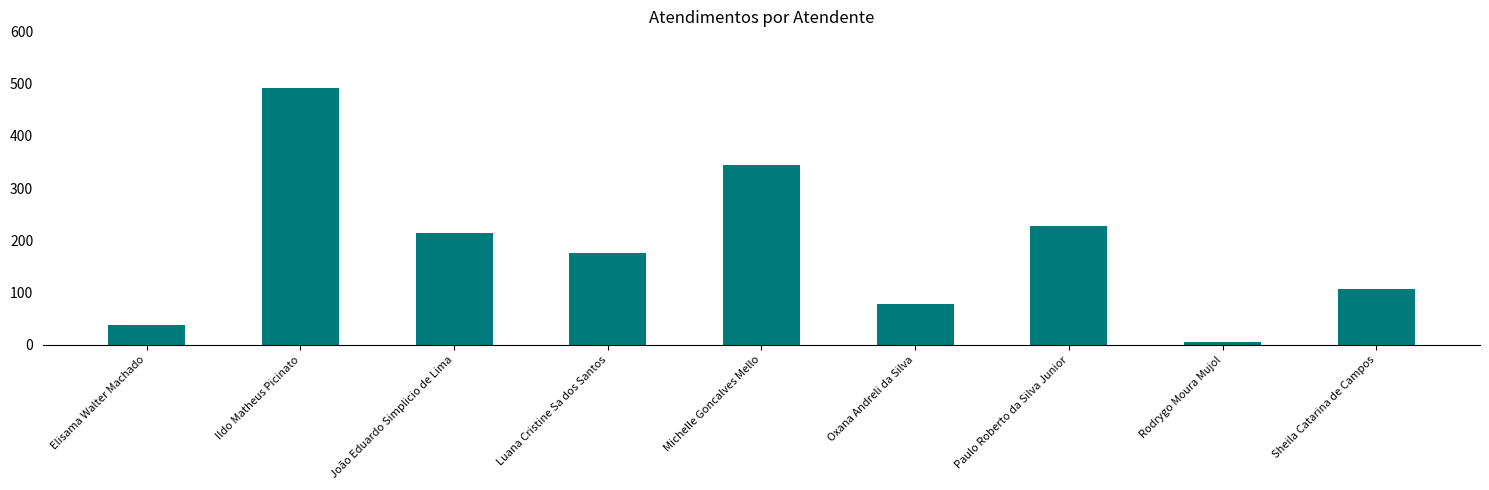

What is the difference between the maximum and minimum values?

487